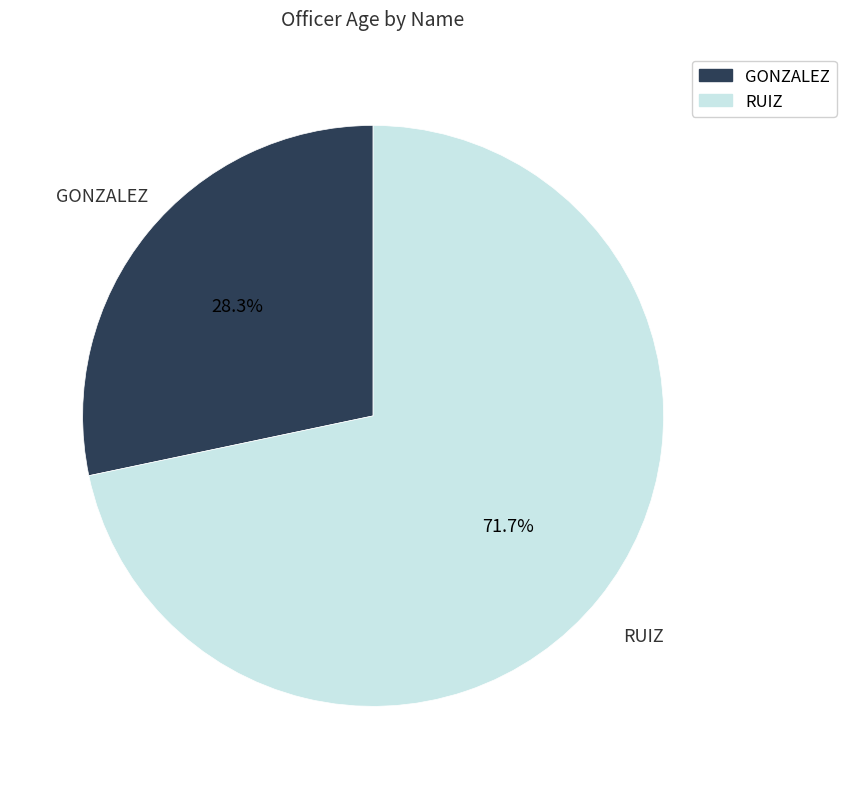

To the nearest percent, what portion does RUIZ represent?

72%